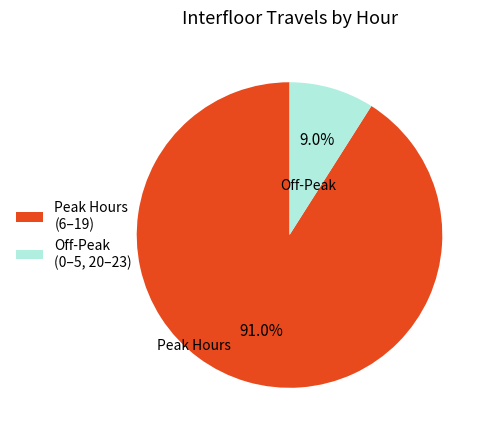

To the nearest percent, what is the average slice percentage?

50%